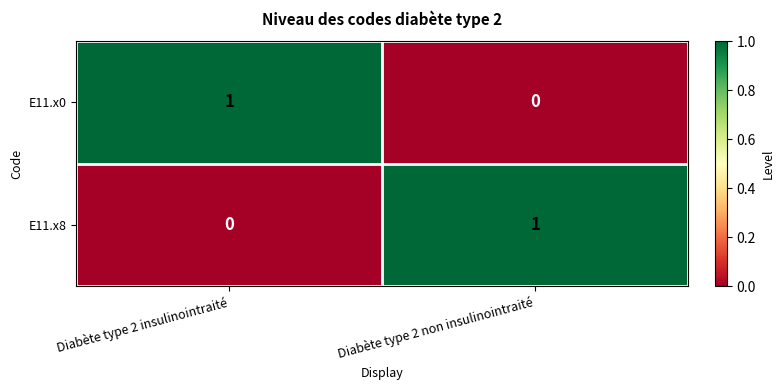

At which label does E11.x8 reach its peak?

Diabète type 2 non insulinointraité